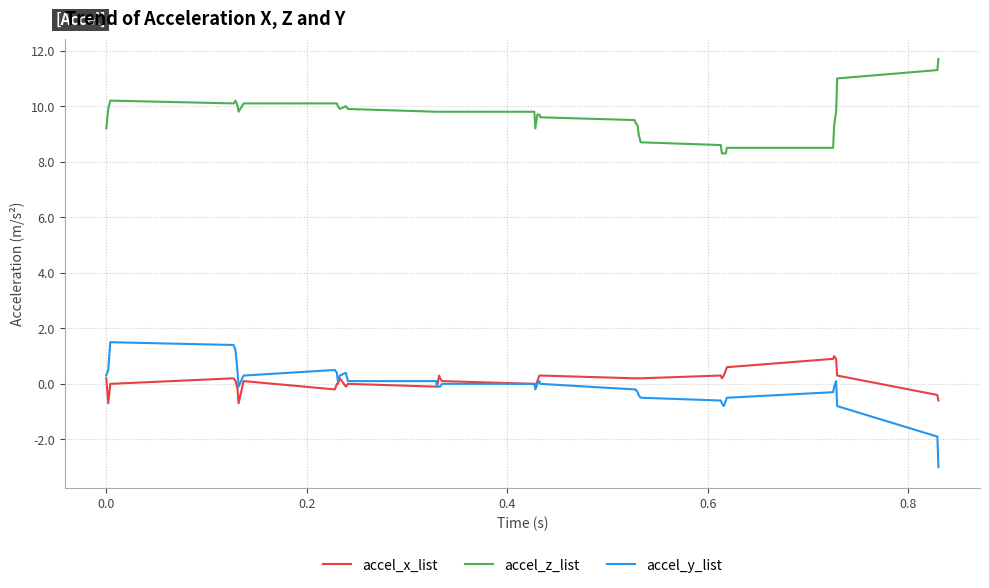

What is the highest value of the accel_z_list series?

11.7